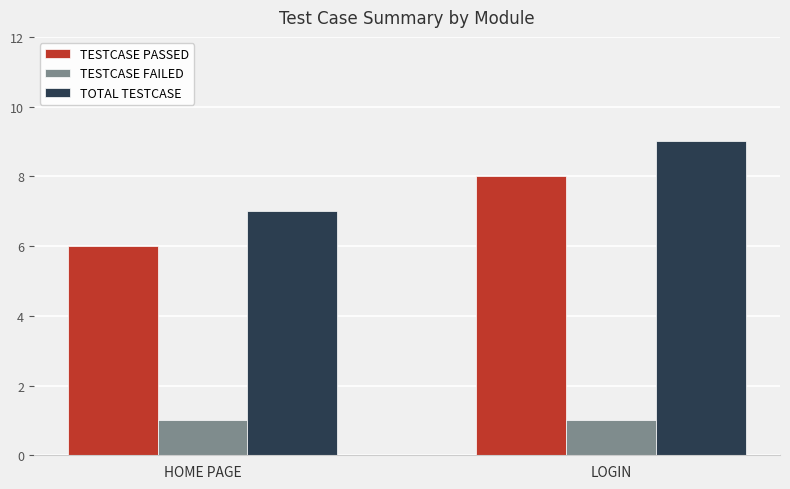

What is the difference between the highest and lowest values at HOME PAGE?

6